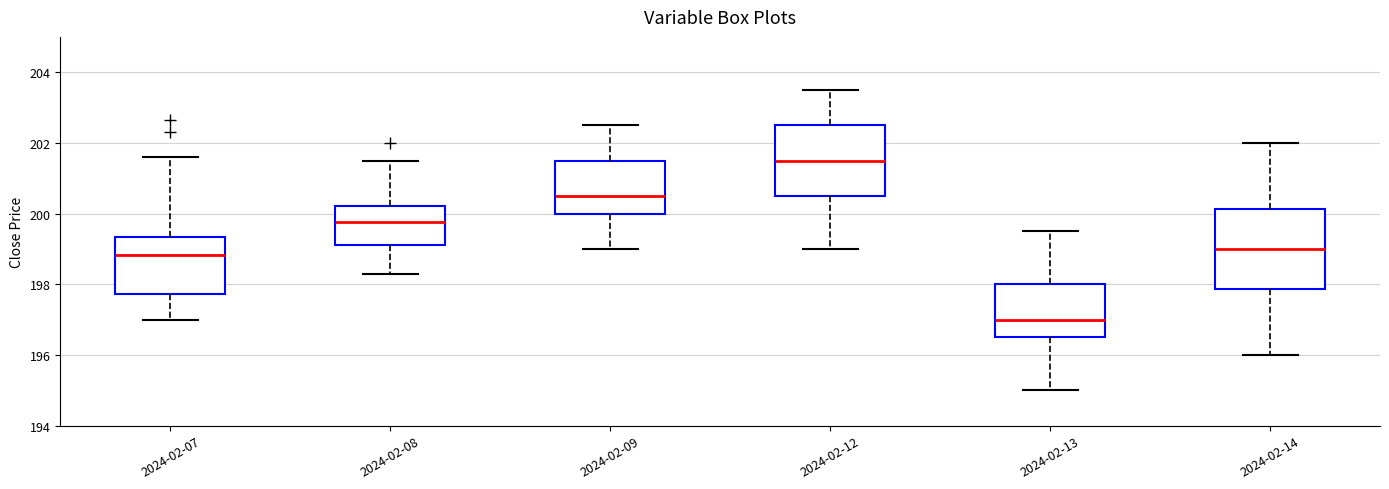

Reading left to right, transcribe this box plot: for each box, give where its median line is, the range the box spans, and where its two whiskers end, as read against the y-axis. The values are not printed on the chart, so give them approximately, as read against the axis.

2024-02-07: median 198.8, box 197.8 to 199.4, whiskers 197.0 to 201.6
2024-02-08: median 199.8, box 199.2 to 200.2, whiskers 198.4 to 201.6
2024-02-09: median 200.6, box 200.0 to 201.6, whiskers 199.0 to 202.6
2024-02-12: median 201.6, box 200.6 to 202.6, whiskers 199.0 to 203.6
2024-02-13: median 197.0, box 196.6 to 198.0, whiskers 195.0 to 199.6
2024-02-14: median 199.0, box 197.8 to 200.2, whiskers 196.0 to 202.0